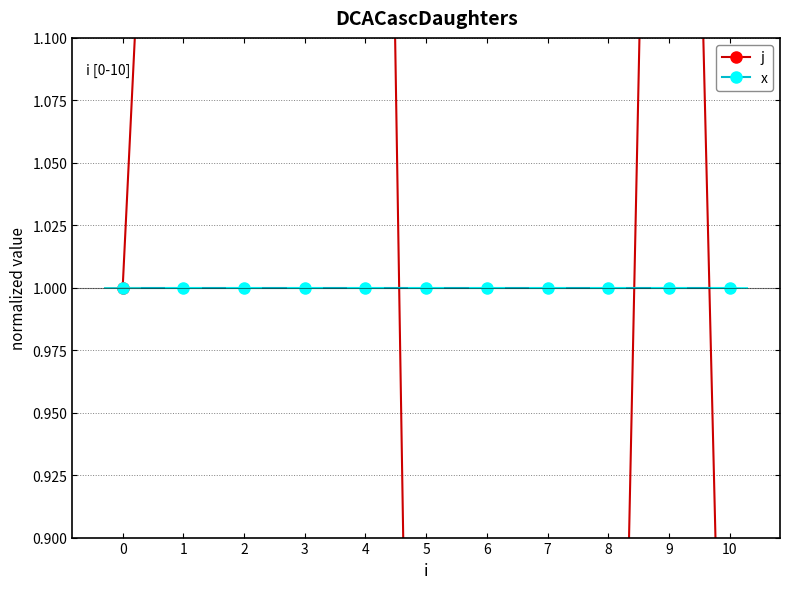

What is the total value across all series at 7?

1.8